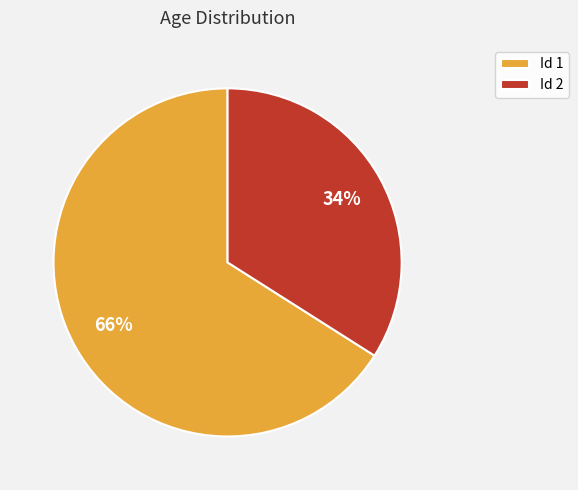

To the nearest percent, what percentage of the pie is Id 1?

66%